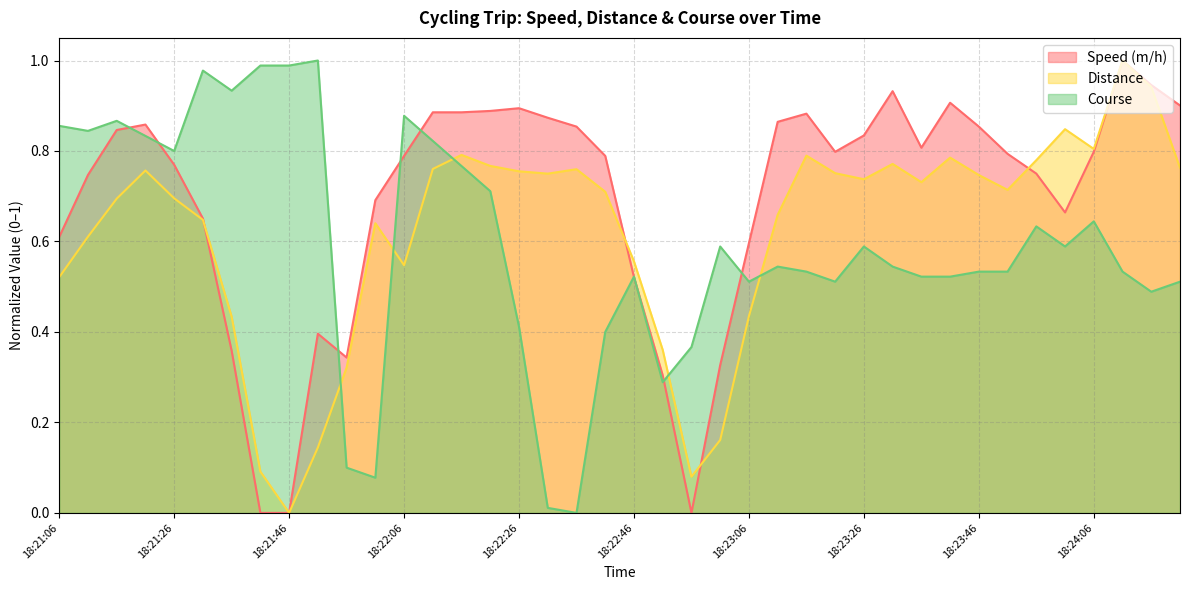

True or false: Distance and Speed (m/h) cross at least once.

True